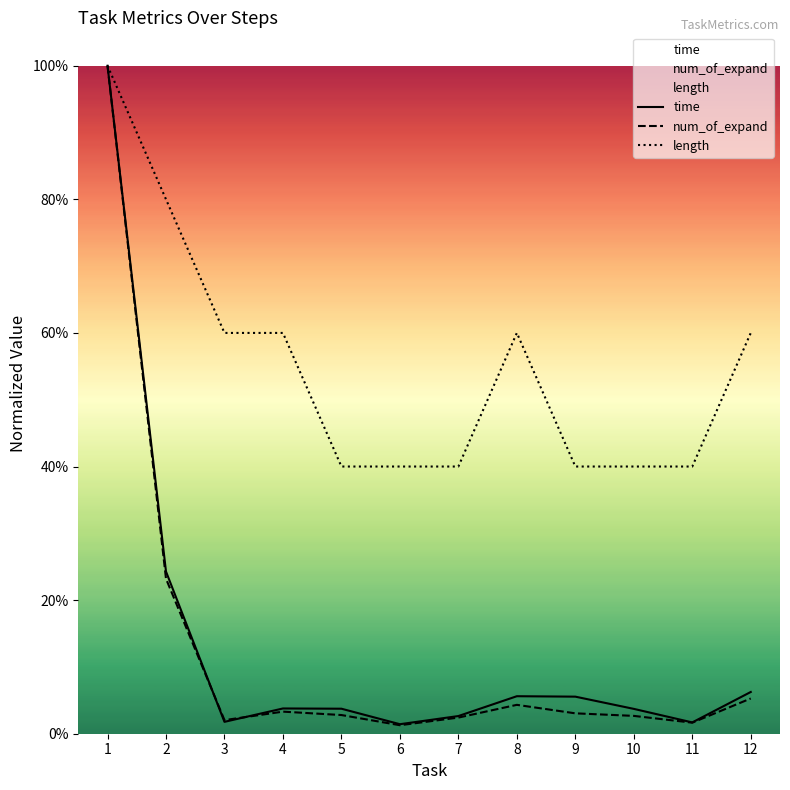

List the labels in order of length value, largest first.

1, 2, 3, 4, 8, 12, 5, 6, 7, 9, 10, 11